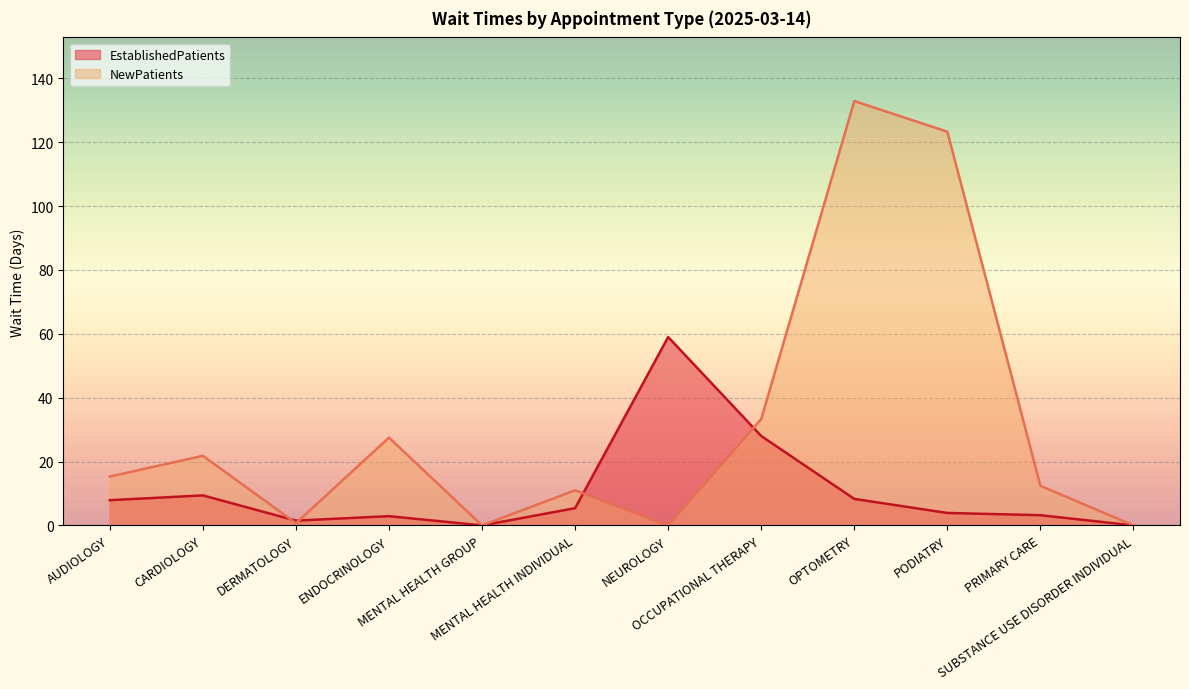

Reading left to right, transcribe all the data shown in this chart.

EstablishedPatients: 7.9	9.4	1.5	2.9	0.0	5.4	59.0	28.0	8.3	3.9	3.2	0.0
NewPatients: 15.3	21.8	0.7	27.5	0.0	11.0	0.0	33.3	132.9	123.3	12.4	0.0